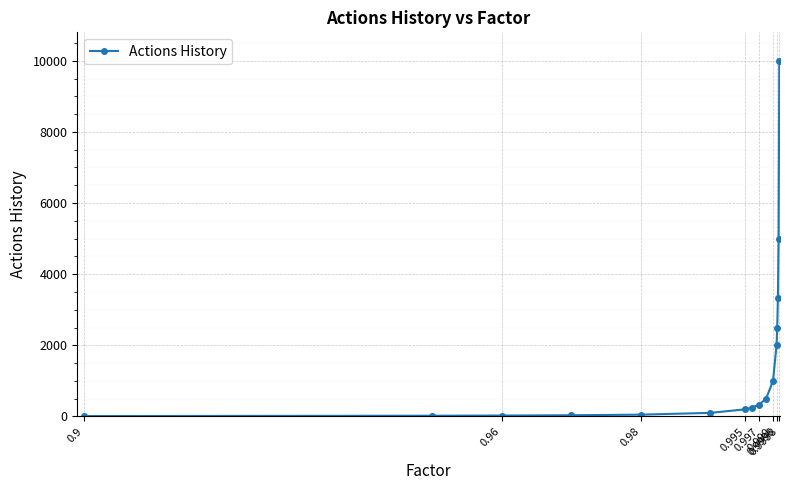

What is the difference between the maximum and minimum values?

9990.0